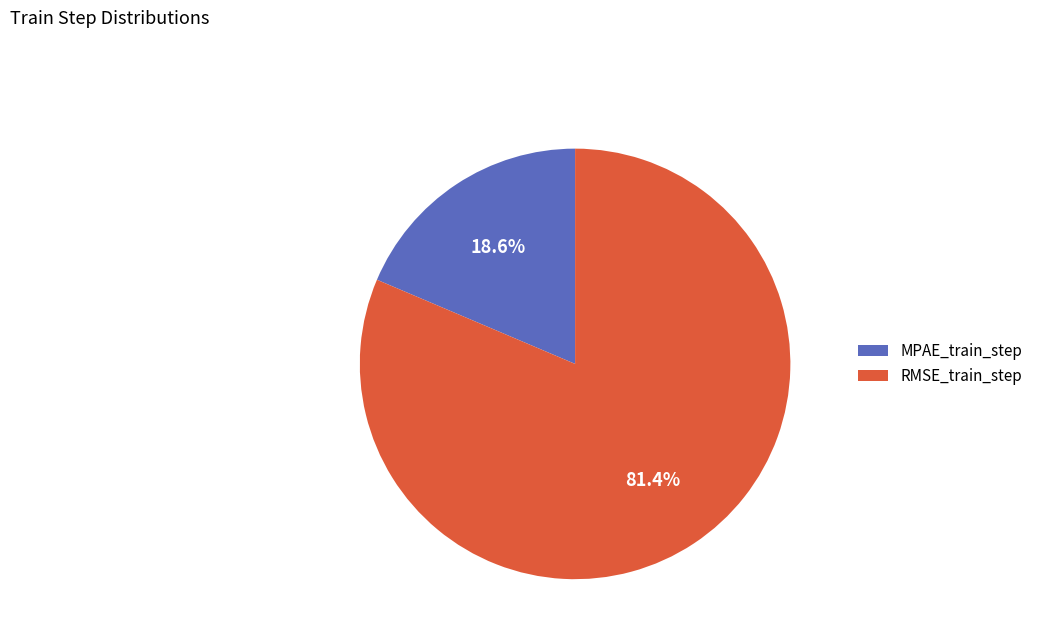

Which slice is the smallest?

MPAE_train_step